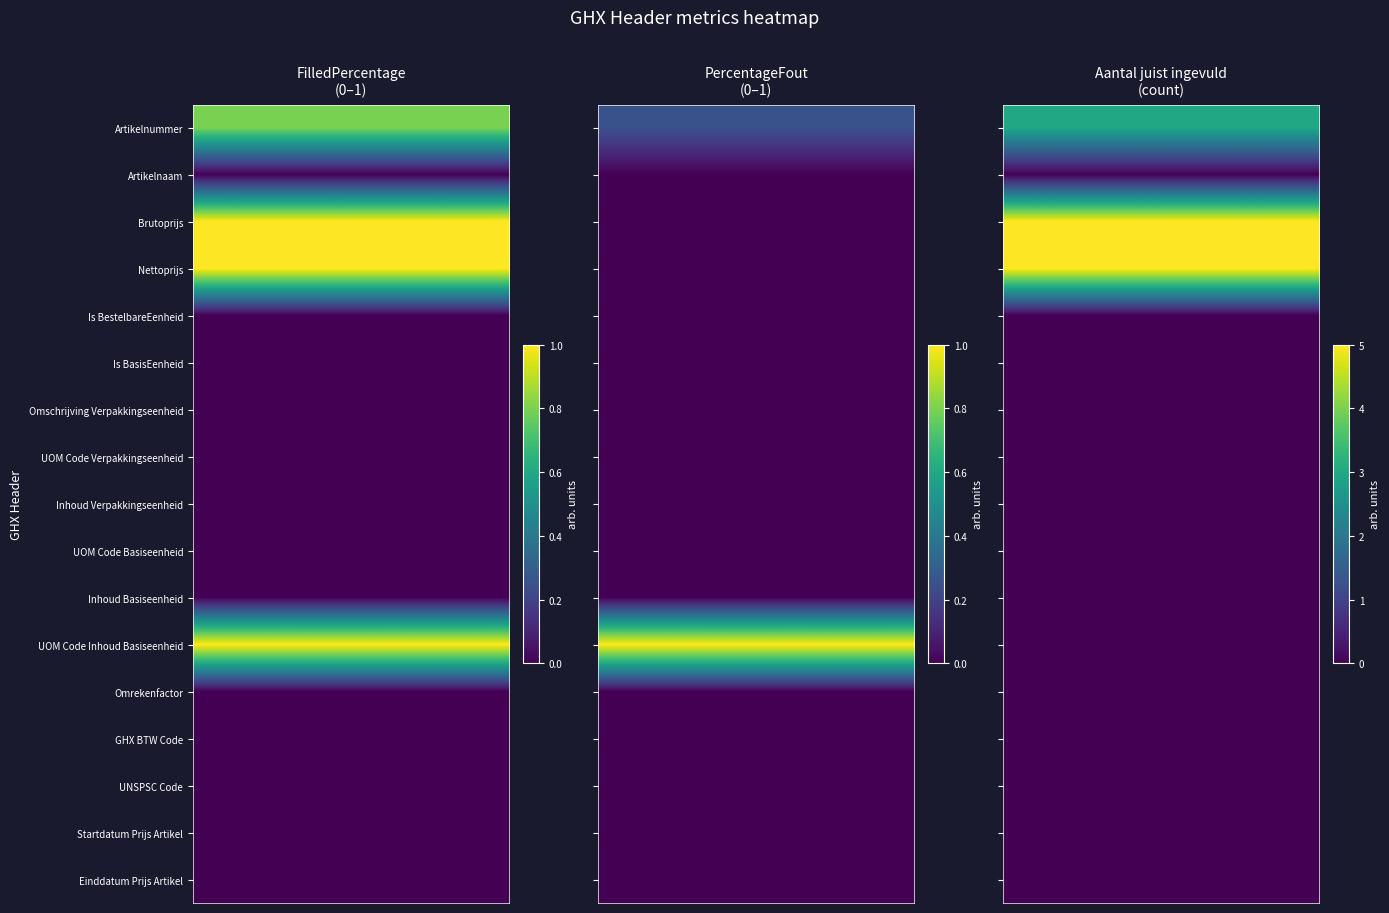

How many data points does each series have?

17